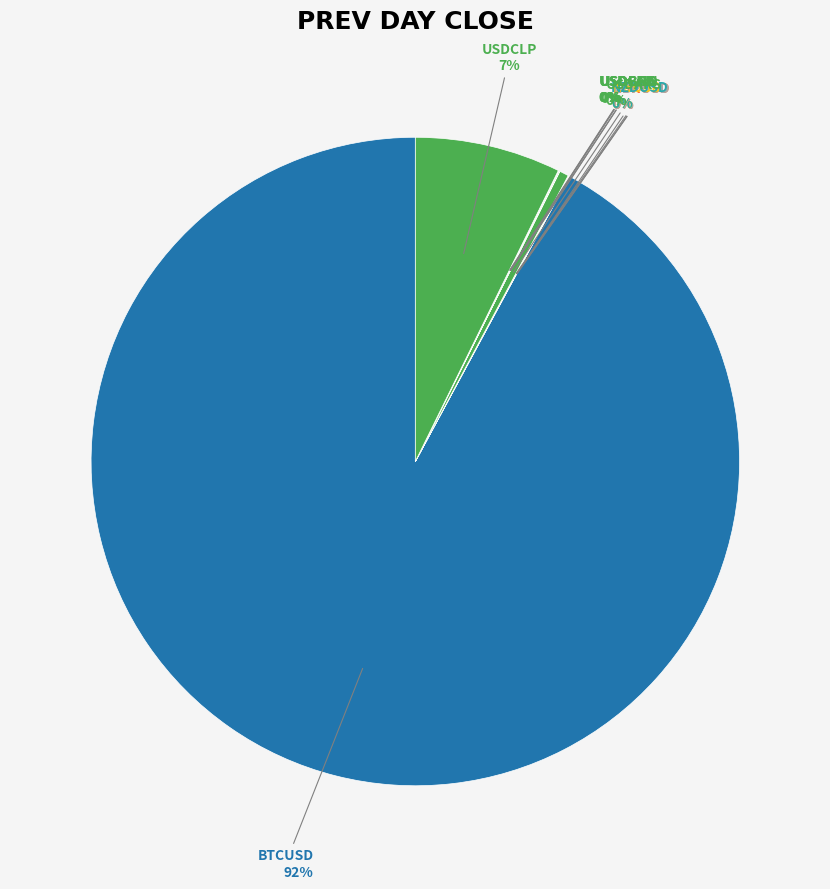

True or false: USDARS accounts for 0% of the total.

True